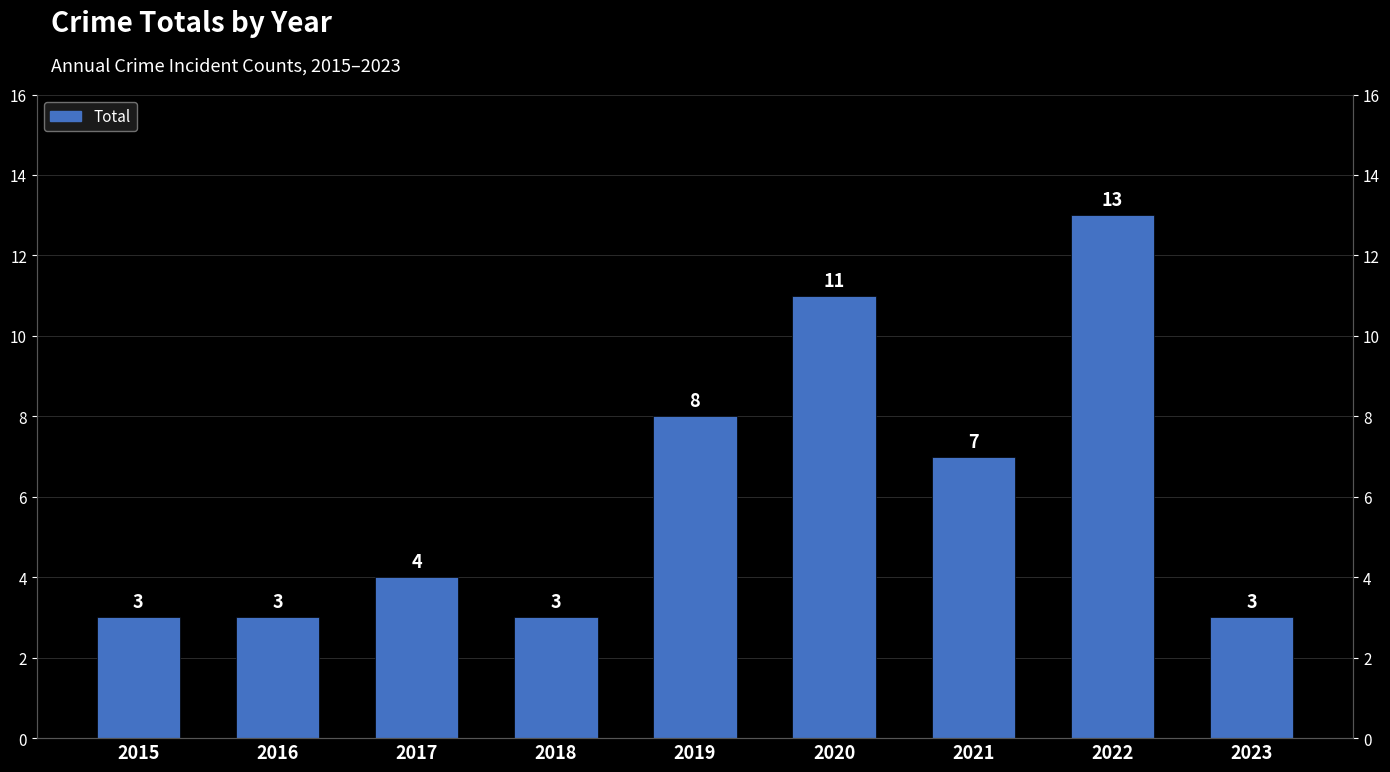

At which label is the value closest to 8?

2019